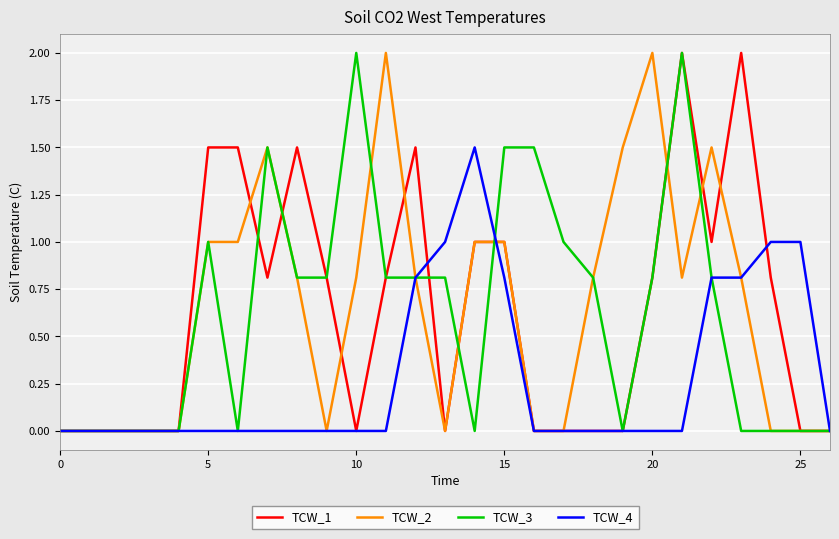

What is the greatest value displayed?

2.0